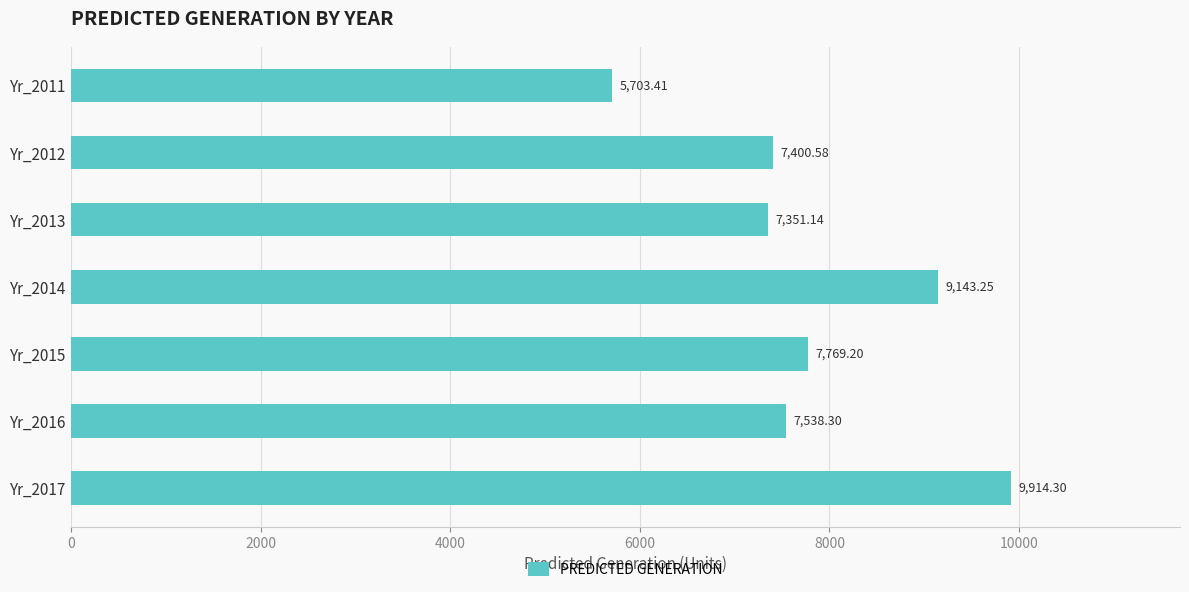

Does the chart contain stacked bars?

No